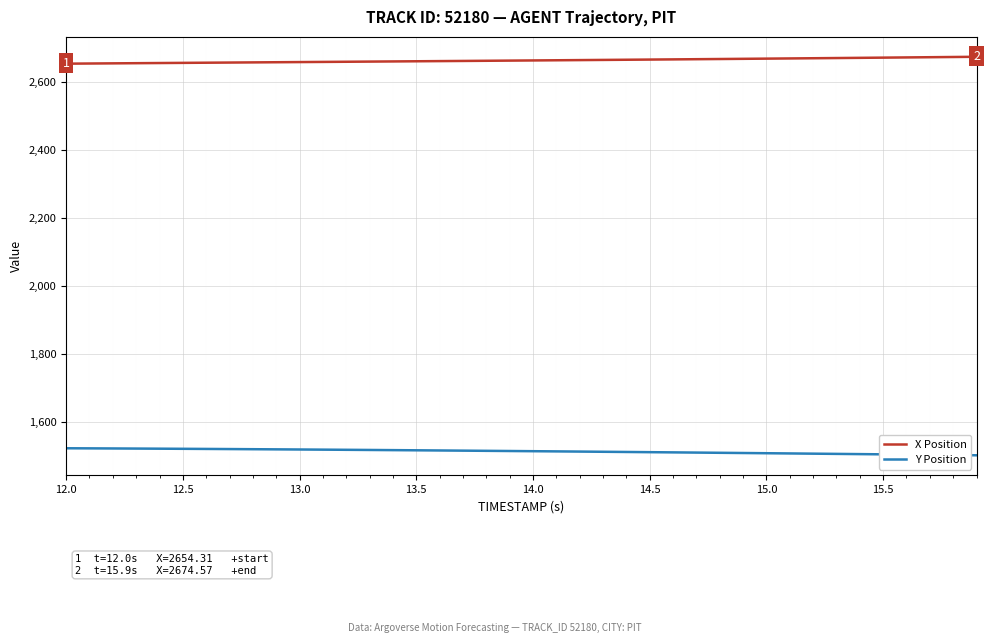

Rank the series by their average value, from highest to lowest.

X Position, Y Position